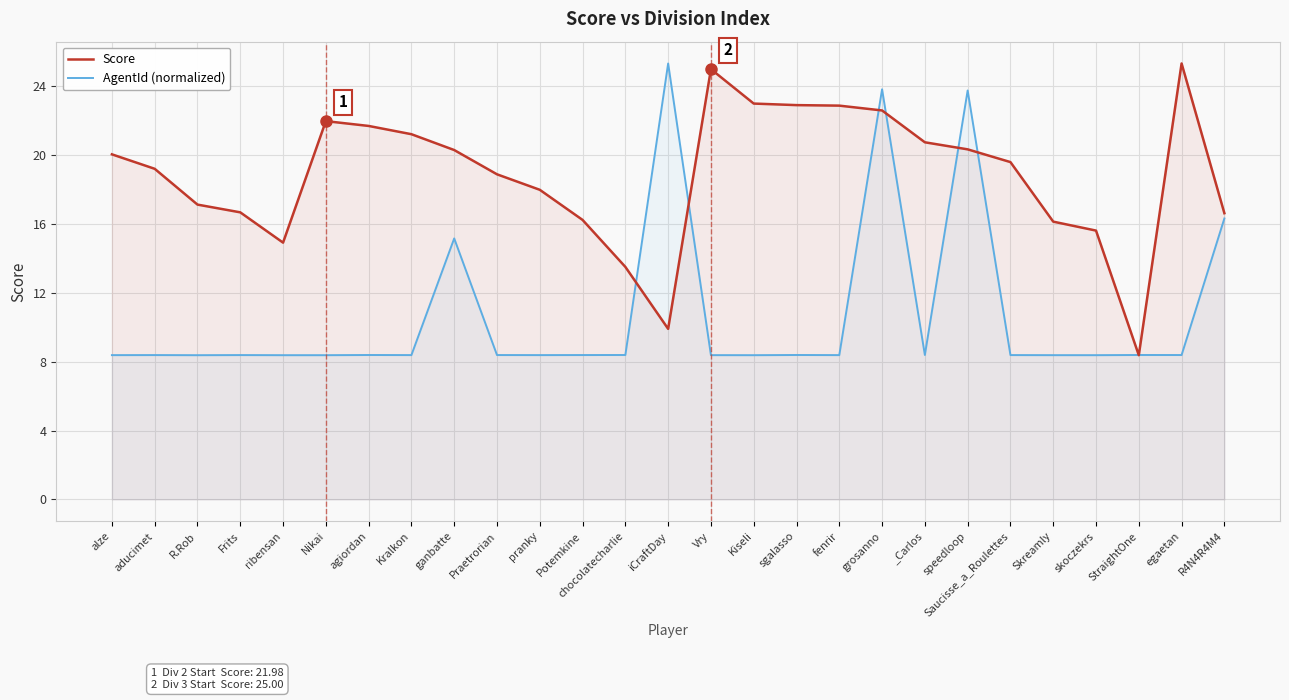

List the labels in order of AgentId (normalized) value, smallest first.

R.Rob, Kiseli, Nikai, ribensan, skoczekrs, Skreamly, Vry, alze, fenrir, pranky, Kralkon, Saucisse_a_Roulettes, Frits, aducimet, Potemkine, Praetrorian, egaetan, agiordan, chocolatecharlie, _Carlos, sgalasso, StraightOne, ganbatte, R4N4R4M4, speedloop, grosanno, iCraftDay